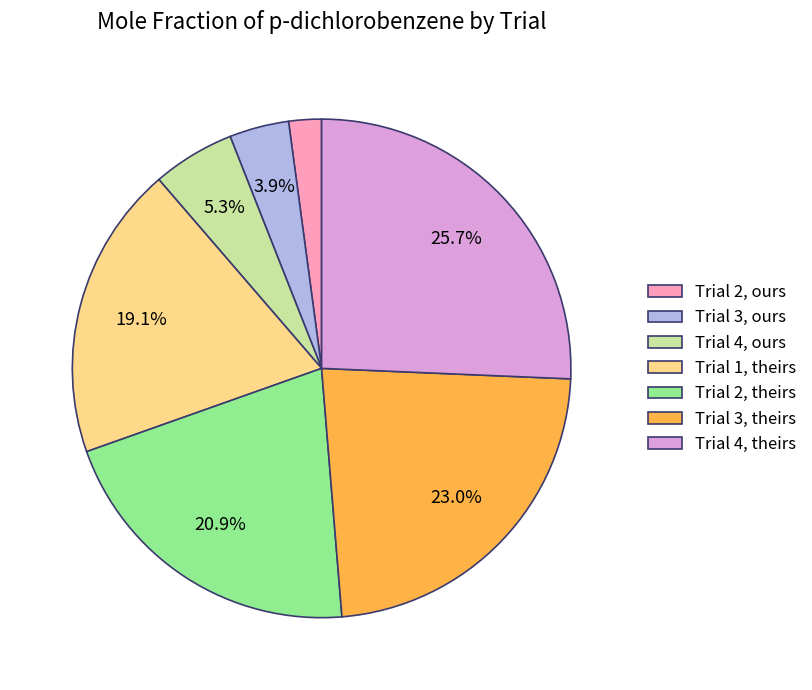

What percentage is NOT represented by Trial 2, theirs?

79.1%